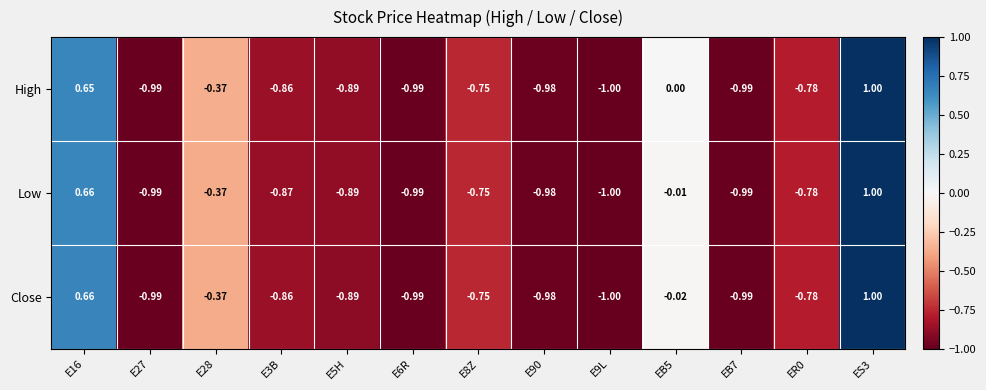

Is the value of Close at E6R greater than the value of High at E8Z?

No